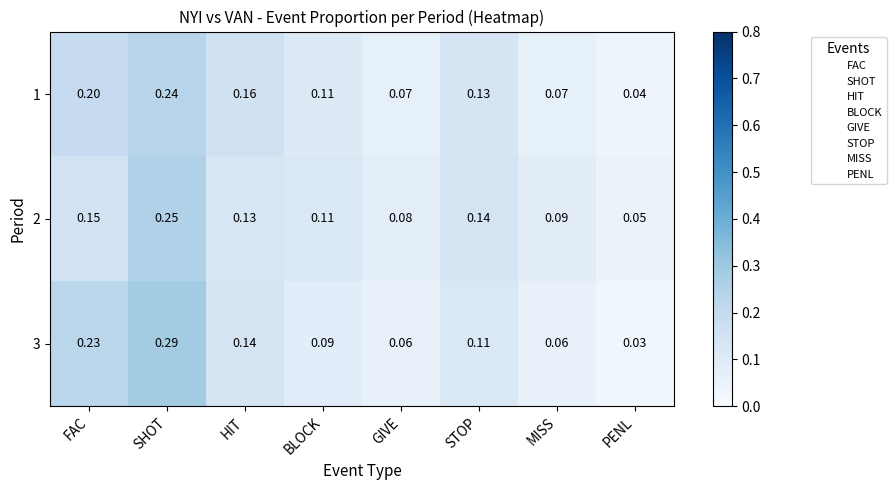

Where is 3 nearest to the value 0?

PENL